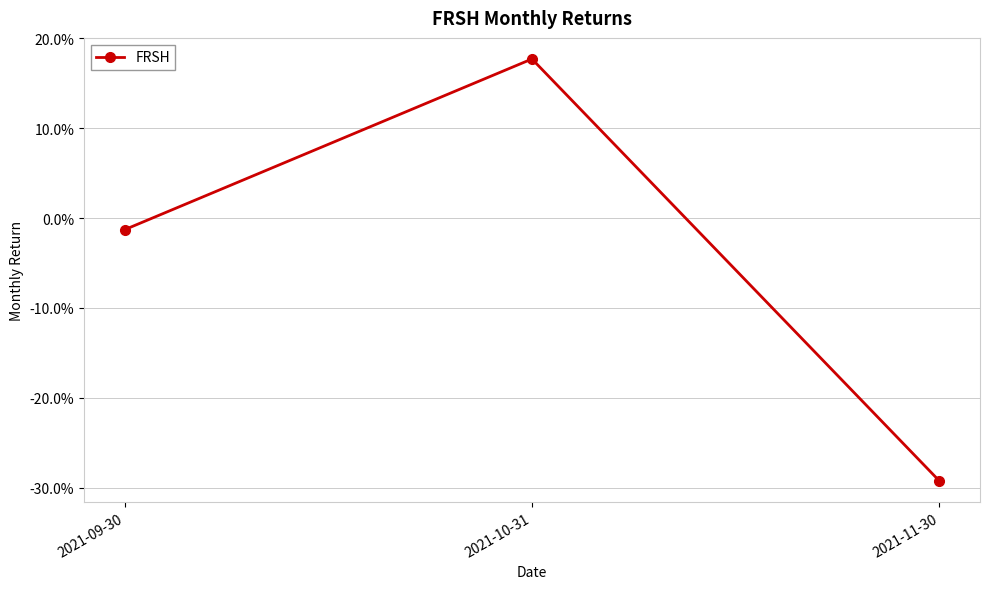

Rank the categories by value from highest to lowest.

2021-10-31, 2021-09-30, 2021-11-30